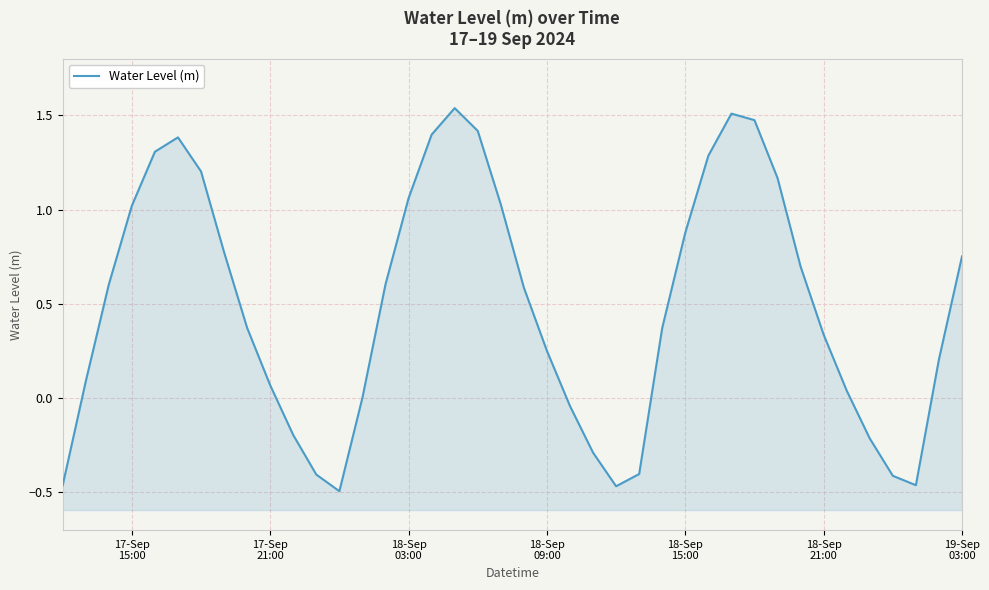

How many negative values are there?

11